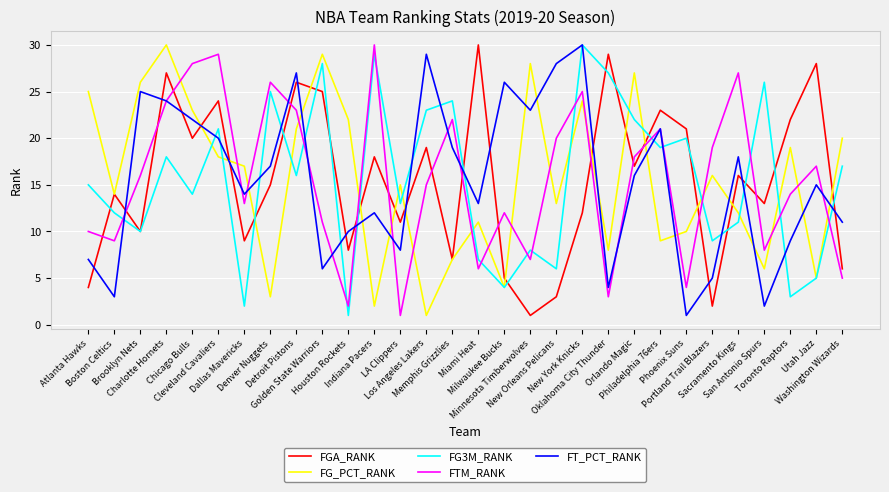

True or false: FGA_RANK and FT_PCT_RANK cross at least once.

True